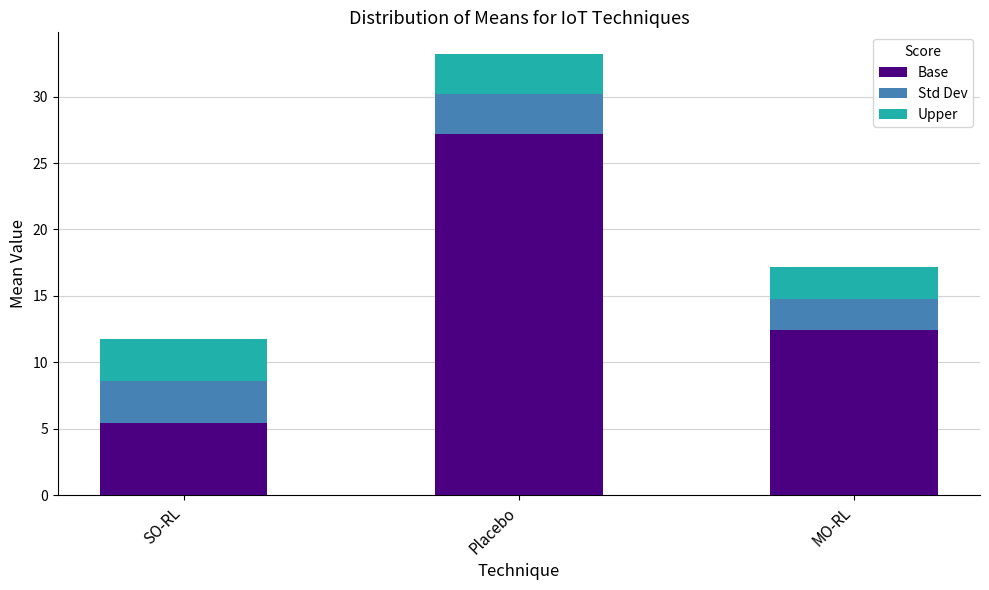

Reading left to right, transcribe the values for Base.

SO-RL=5.5	Placebo=27.2	MO-RL=12.4